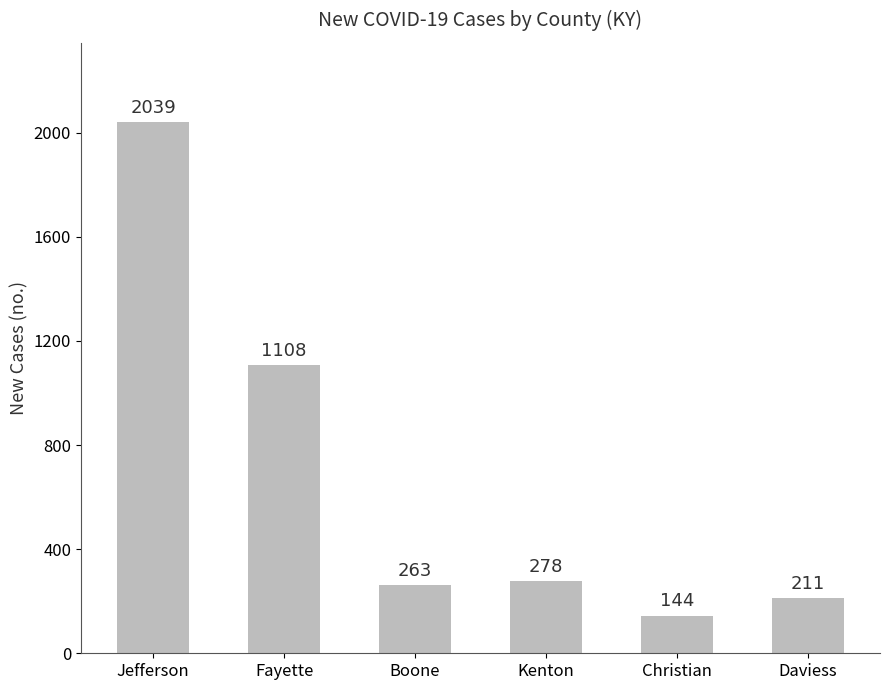

Reading left to right, what are all the values shown in this chart?

Jefferson=2039	Fayette=1108	Boone=263	Kenton=278	Christian=144	Daviess=211